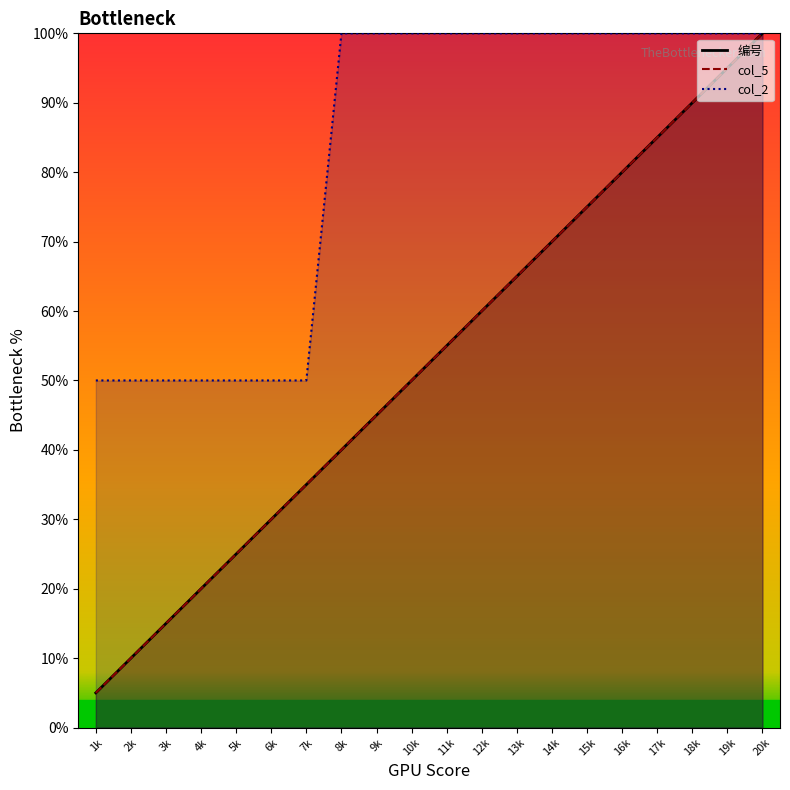

How many lines are shown in the chart?

3